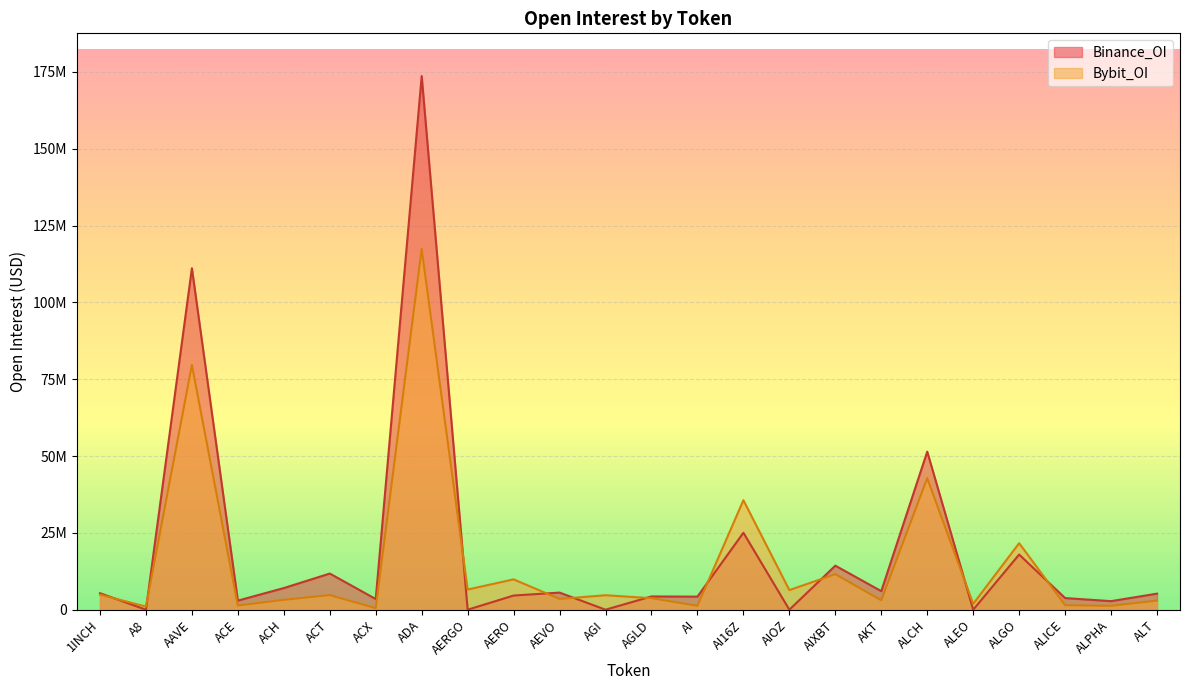

Reading right to left, transcribe all the data shown in this chart.

Bybit_OI: ALT=2977656	ALPHA=1262536	ALICE=1456506	ALGO=21649111	ALEO=1897975	ALCH=42807606	AKT=3077031	AIXBT=11573957	AIOZ=6383711	AI16Z=35633052	AI=1268131	AGLD=3745644	AGI=4715210	AEVO=3500817	AERO=9878673	AERGO=6562830	ADA=117405771	ACX=492806	ACT=4755397	ACH=3220289	ACE=1351501	AAVE=79650238	A8=1020219	1INCH=4902194
Binance_OI: ALT=5227747	ALPHA=2790960	ALICE=3788039	ALGO=17953903	ALEO=0	ALCH=51439277	AKT=6035665	AIXBT=14333546	AIOZ=0	AI16Z=25044870	AI=4255199	AGLD=4317907	AGI=0	AEVO=5571982	AERO=4614326	AERGO=0	ADA=173664289	ACX=3474686	ACT=11769774	ACH=7047234	ACE=2956690	AAVE=111114809	A8=0	1INCH=5385031